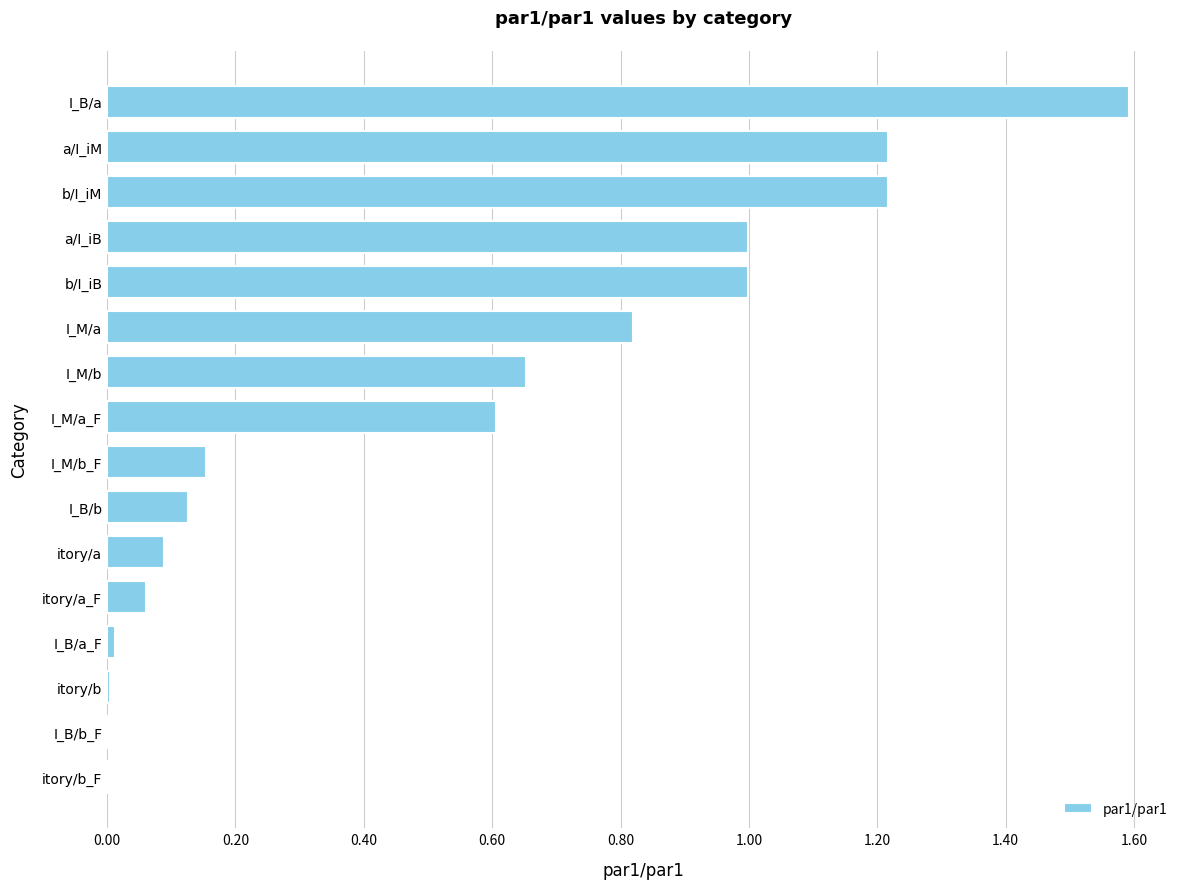

Which category has the highest value across all series?

I_B/a